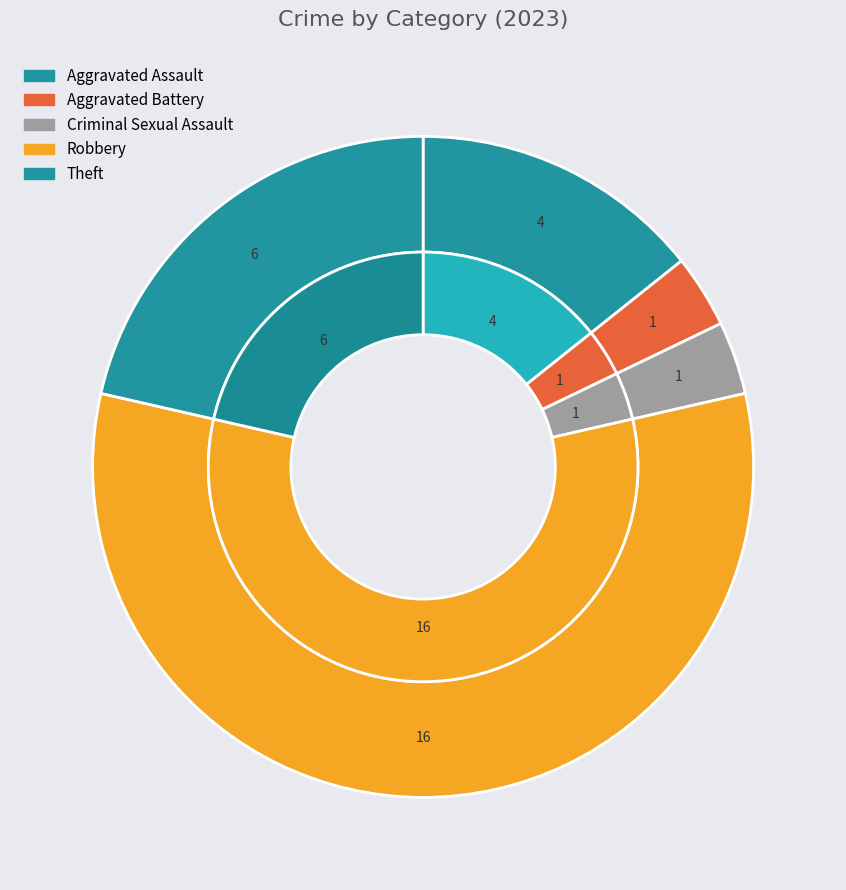

True or false: Robbery accounts for 57% of the total.

True